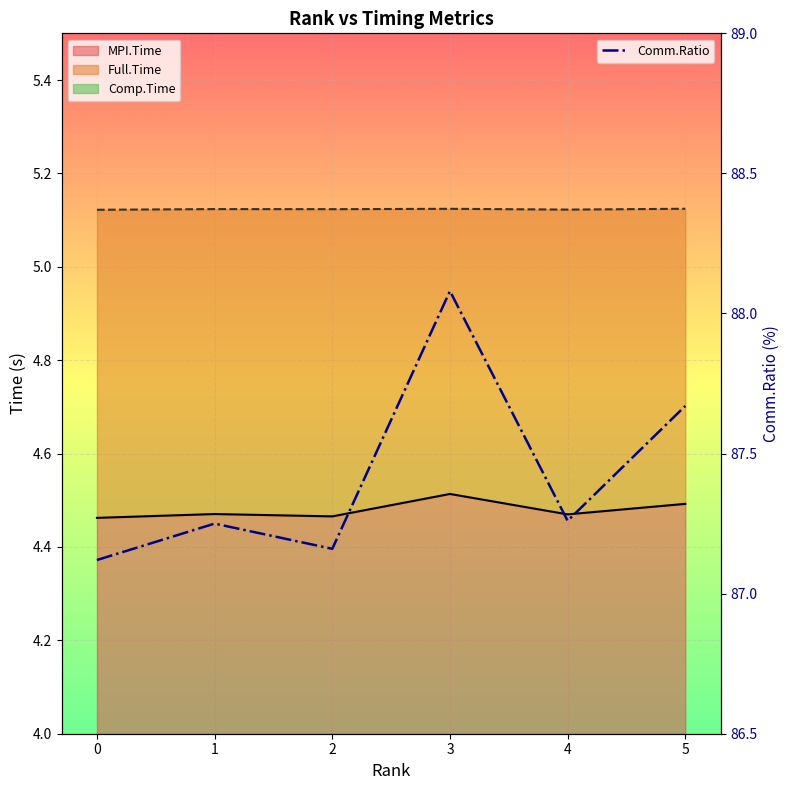

What is the difference between the values at 3 and 5?

0.4